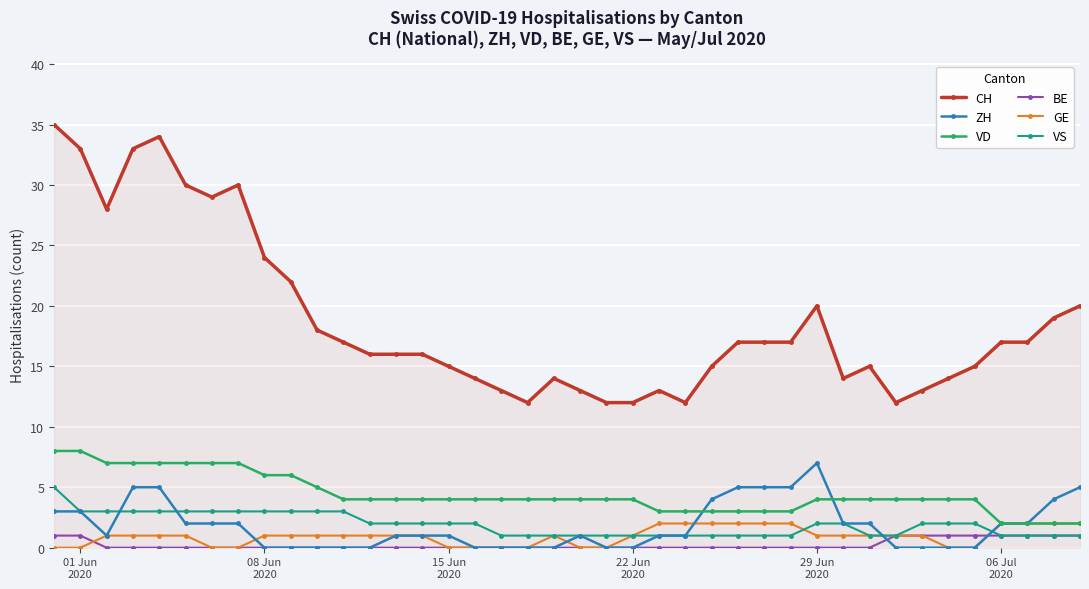

What is the greatest value displayed?

35